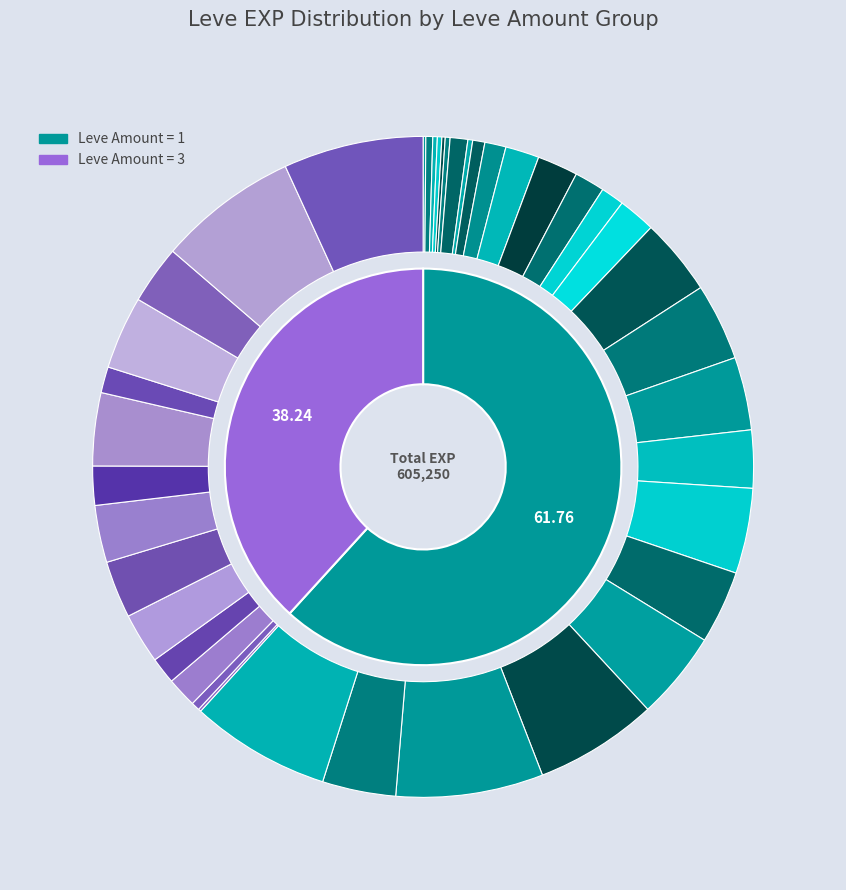

How many segments does this pie chart have?

40